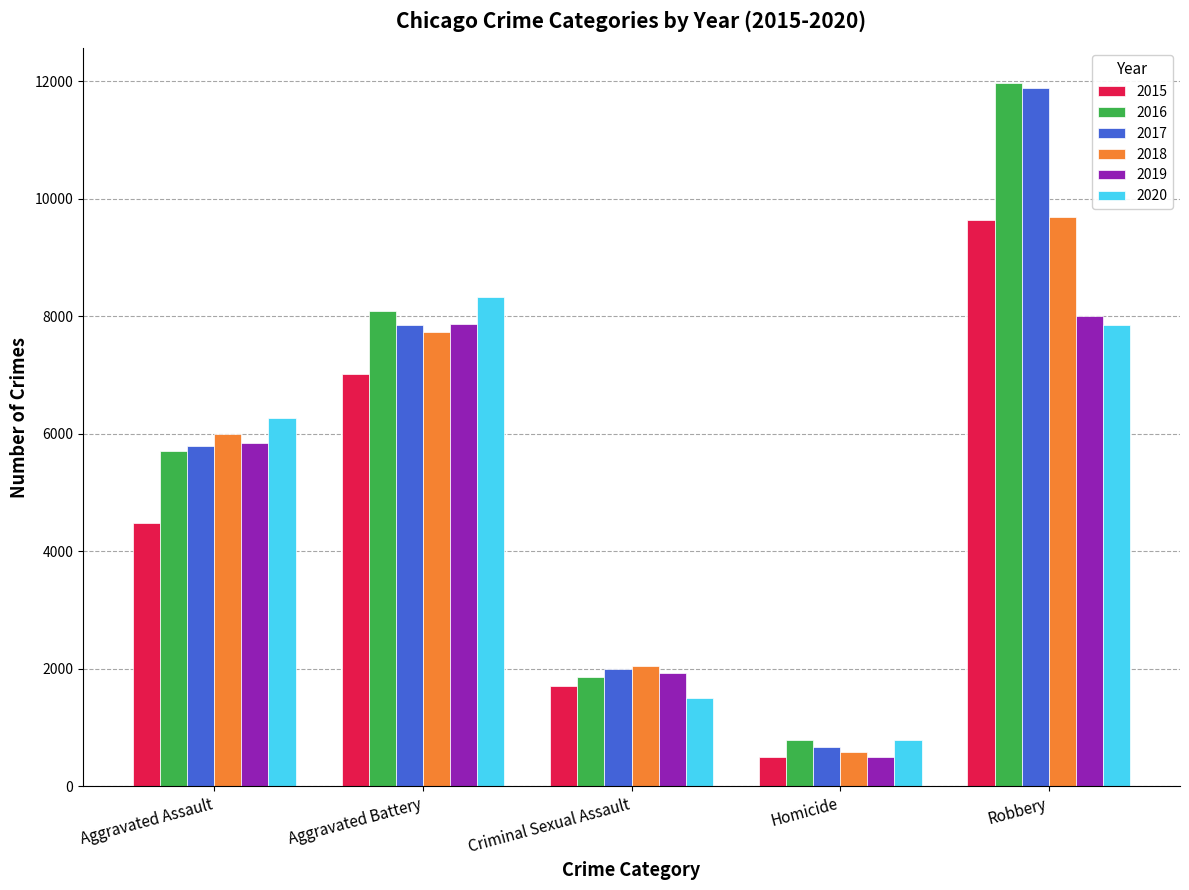

What are all the series names shown in the legend?

2015, 2016, 2017, 2018, 2019, 2020